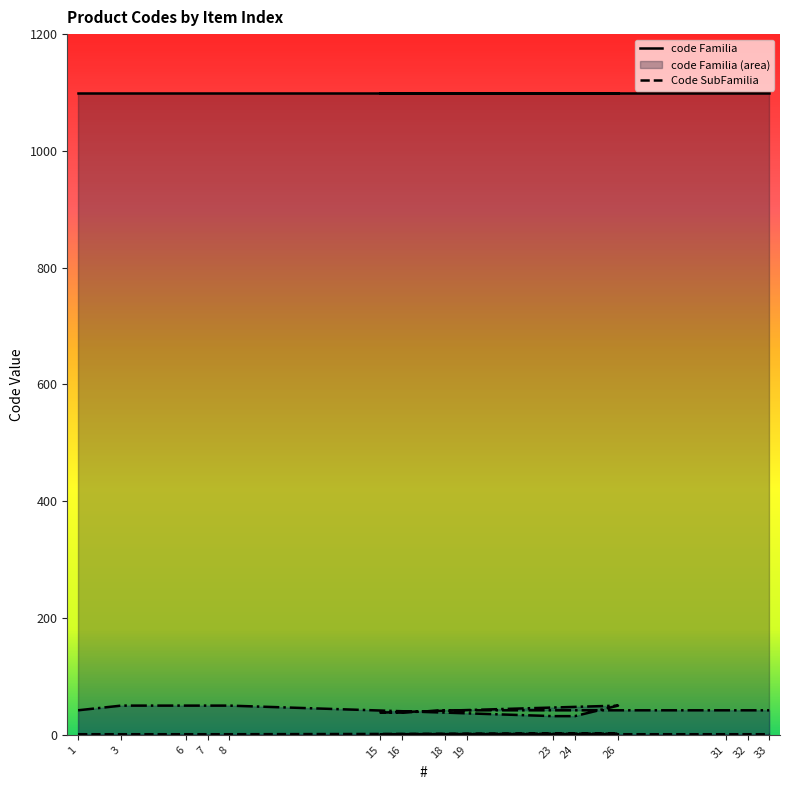

How many series are shown in this chart?

2